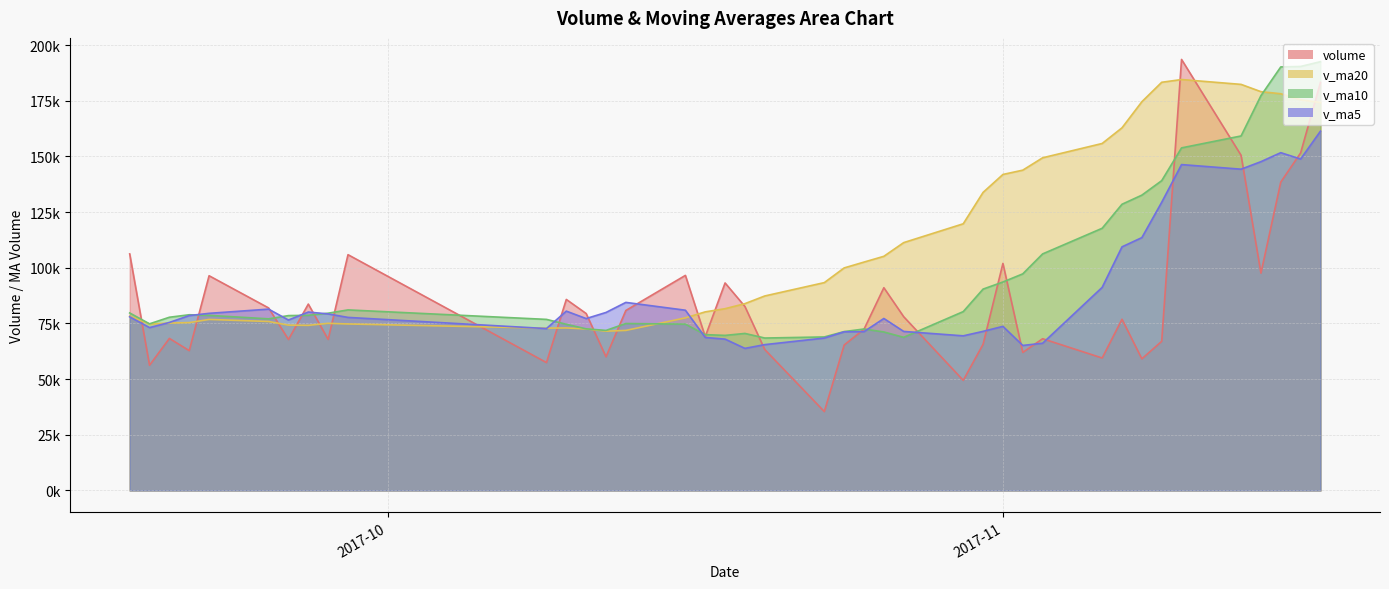

What is the label of the 7th point from the left?

2017-09-26